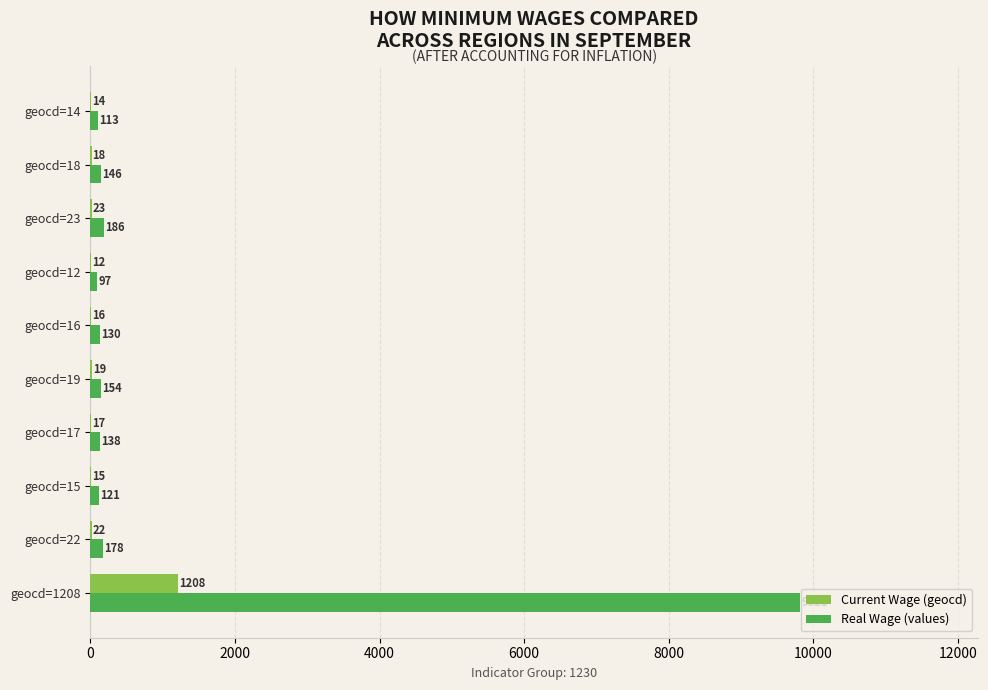

Which category has the highest value in the Current Wage (geocd) series?

geocd=1208